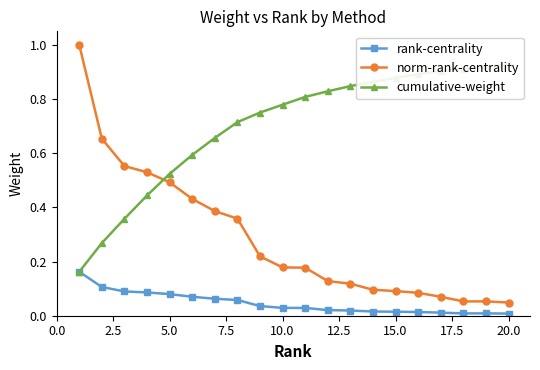

True or false: norm-rank-centrality and rank-centrality cross at least once.

False